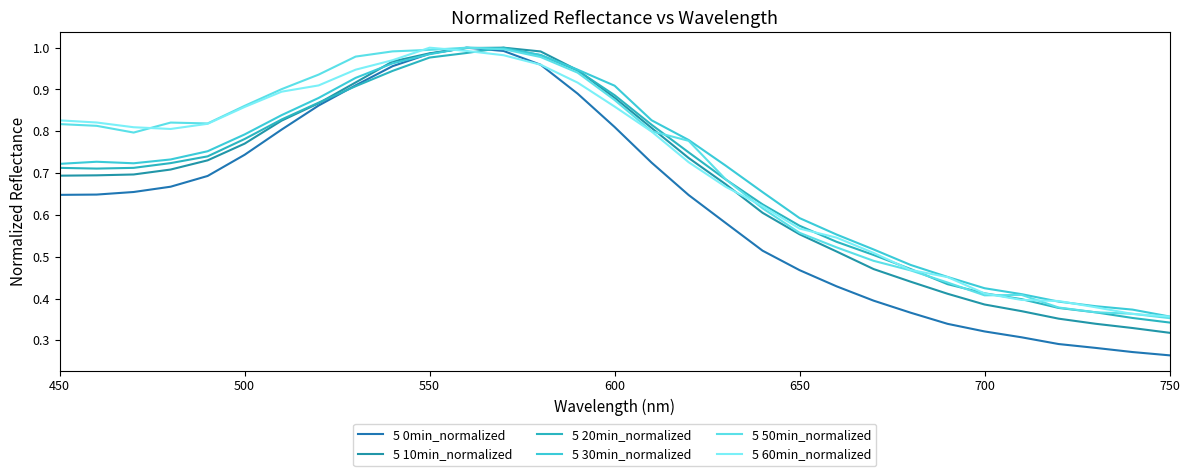

Reading right to left, list all the values displayed in this chart.

5 0min_normalized: 0.3	0.3	0.3	0.3	0.3	0.3	0.3	0.4	0.4	0.4	0.5	0.5	0.6	0.6	0.7	0.8	0.9	1.0	1.0	1.0	1.0	1.0	0.9	0.9	0.8	0.7	0.7	0.7	0.7	0.6	0.6
5 10min_normalized: 0.3	0.3	0.3	0.4	0.4	0.4	0.4	0.4	0.5	0.5	0.6	0.6	0.7	0.7	0.8	0.9	0.9	1.0	1.0	1.0	1.0	1.0	0.9	0.9	0.8	0.8	0.7	0.7	0.7	0.7	0.7
5 20min_normalized: 0.3	0.4	0.4	0.4	0.4	0.4	0.4	0.5	0.5	0.5	0.6	0.6	0.7	0.7	0.8	0.9	0.9	1.0	1.0	1.0	1.0	0.9	0.9	0.9	0.8	0.8	0.7	0.7	0.7	0.7	0.7
5 30min_normalized: 0.4	0.4	0.4	0.4	0.4	0.4	0.5	0.5	0.5	0.6	0.6	0.7	0.7	0.8	0.8	0.9	0.9	1.0	1.0	1.0	1.0	1.0	0.9	0.9	0.8	0.8	0.8	0.7	0.7	0.7	0.7
5 50min_normalized: 0.4	0.4	0.4	0.4	0.4	0.4	0.4	0.5	0.5	0.5	0.6	0.6	0.7	0.8	0.8	0.9	0.9	1.0	1.0	1.0	1.0	1.0	1.0	0.9	0.9	0.9	0.8	0.8	0.8	0.8	0.8
5 60min_normalized: 0.4	0.4	0.4	0.4	0.4	0.4	0.5	0.5	0.5	0.5	0.6	0.6	0.7	0.7	0.8	0.9	0.9	1.0	1.0	1.0	1.0	1.0	0.9	0.9	0.9	0.9	0.8	0.8	0.8	0.8	0.8